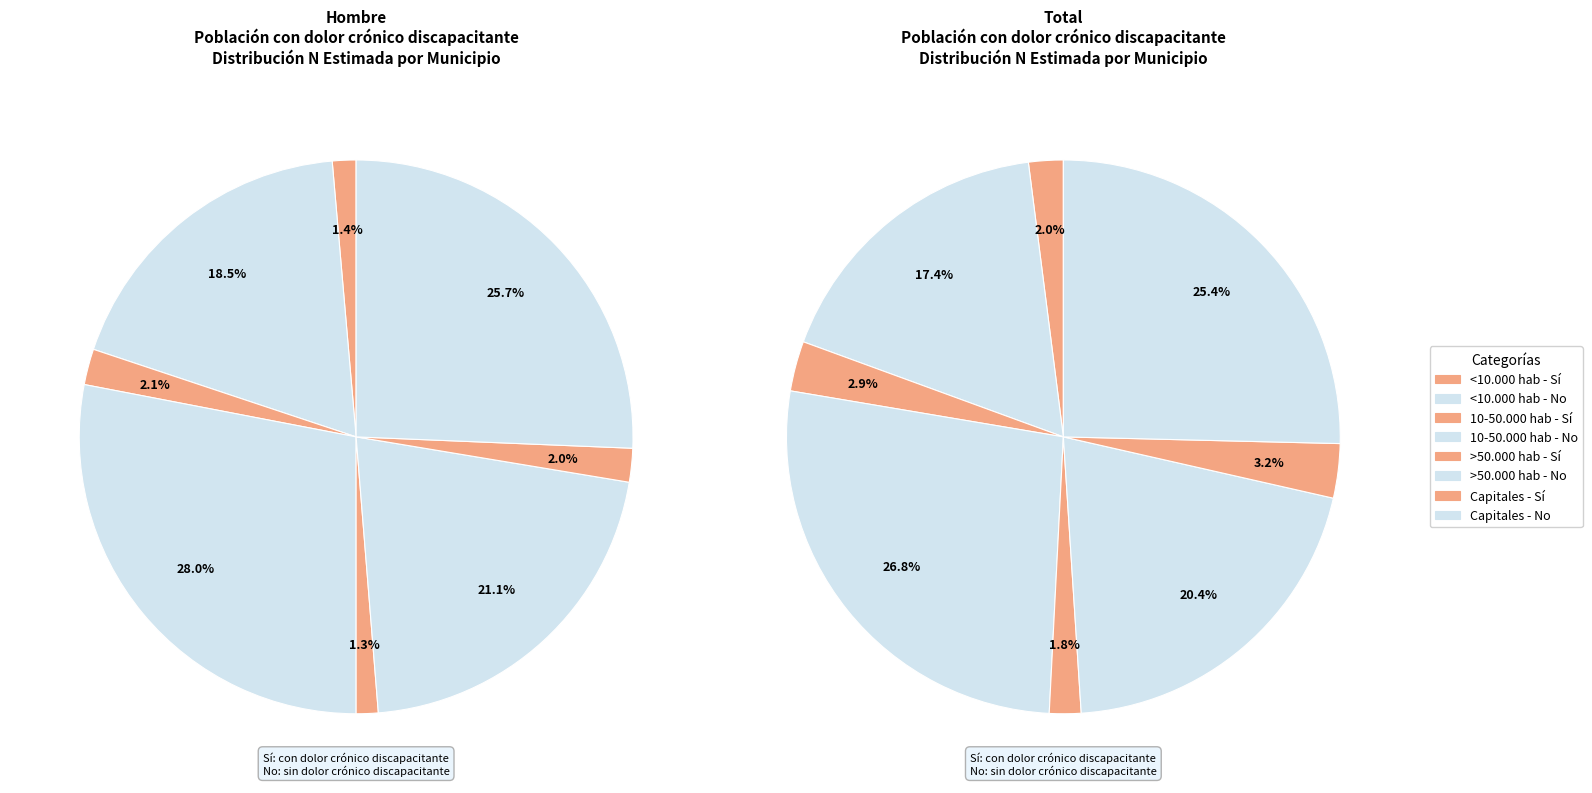

How many segments does this pie chart have?

8